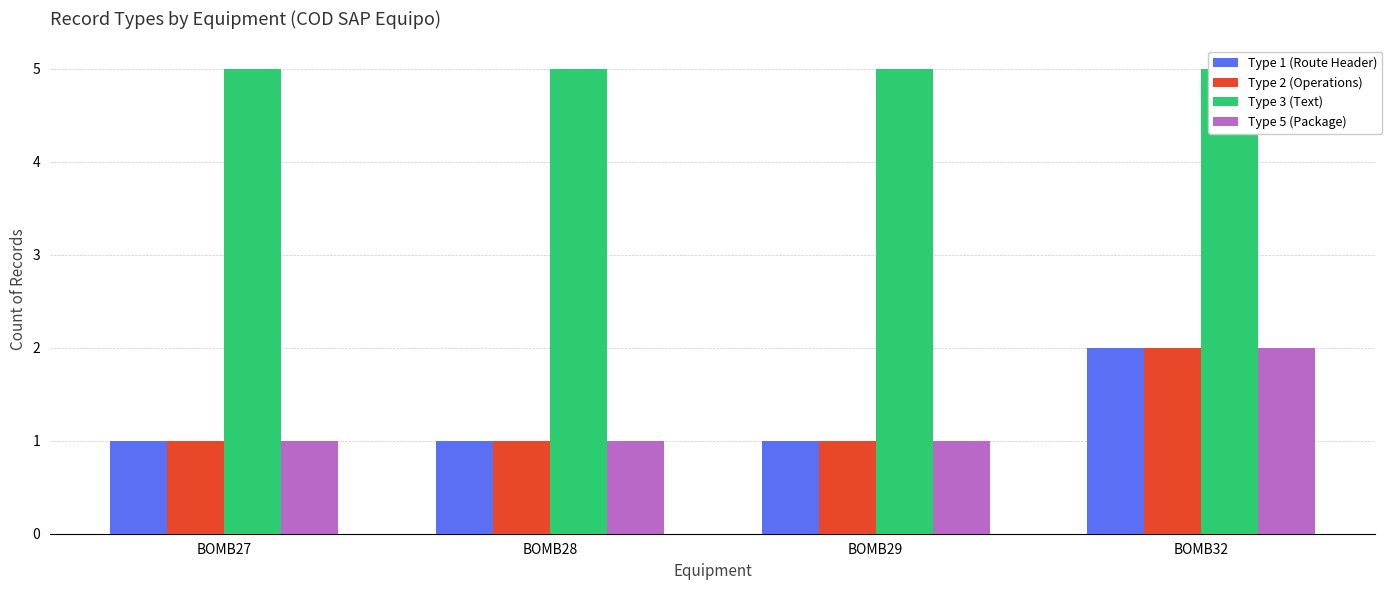

Is it true that Type 1 (Route Header) equals 1 at BOMB28?

True